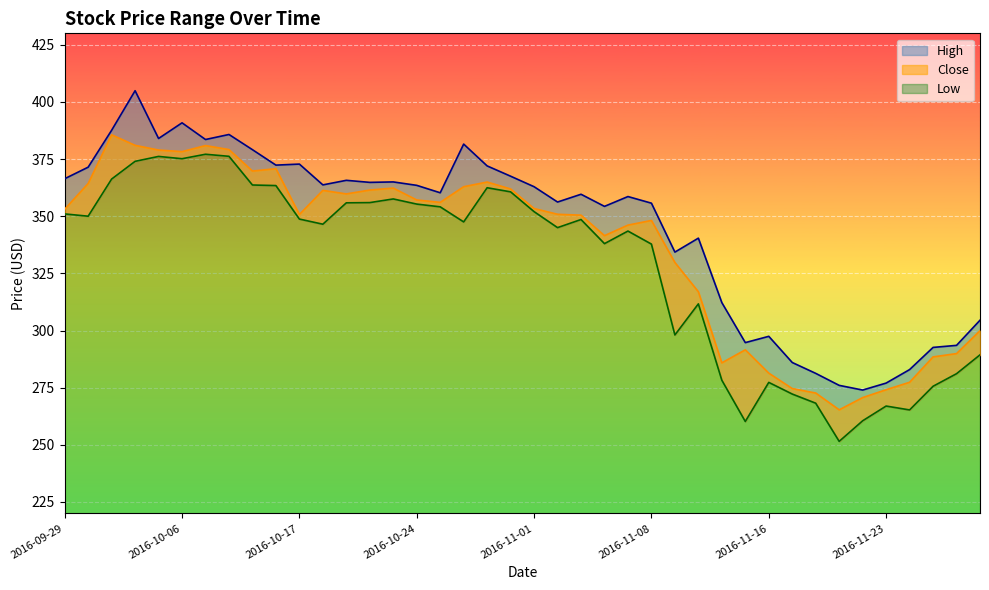

Reading left to right, what are all the values shown in this chart?

High: 366.4	371.5	387.6	404.9	384.0	390.9	383.5	385.8	379.1	372.4	372.8	363.7	365.7	364.8	365.0	363.5	360.2	381.5	372.0	367.5	362.9	356.2	359.6	354.3	358.6	355.7	334.3	340.4	312.2	294.7	297.5	286.0	281.2	276.0	274.0	277.0	282.9	292.6	293.5	304.5
Low: 351.0	350.0	366.2	374.0	376.1	375.1	377.1	376.2	363.6	363.4	348.8	346.5	355.9	356.0	357.5	355.3	354.1	347.5	362.5	360.6	352.0	345.0	348.5	338.0	343.5	337.8	298.0	311.6	278.2	260.2	277.3	272.2	268.2	251.5	260.5	267.0	265.2	275.6	281.1	289.4
Close: 353.0	364.3	385.6	381.0	379.0	378.2	380.9	379.1	369.8	370.8	350.8	361.3	359.8	361.5	362.3	357.1	356.0	362.9	365.0	361.9	353.4	350.9	350.5	341.5	346.1	348.1	329.8	317.0	285.9	291.5	281.4	274.6	272.6	265.3	270.6	274.1	277.4	288.5	289.9	299.9